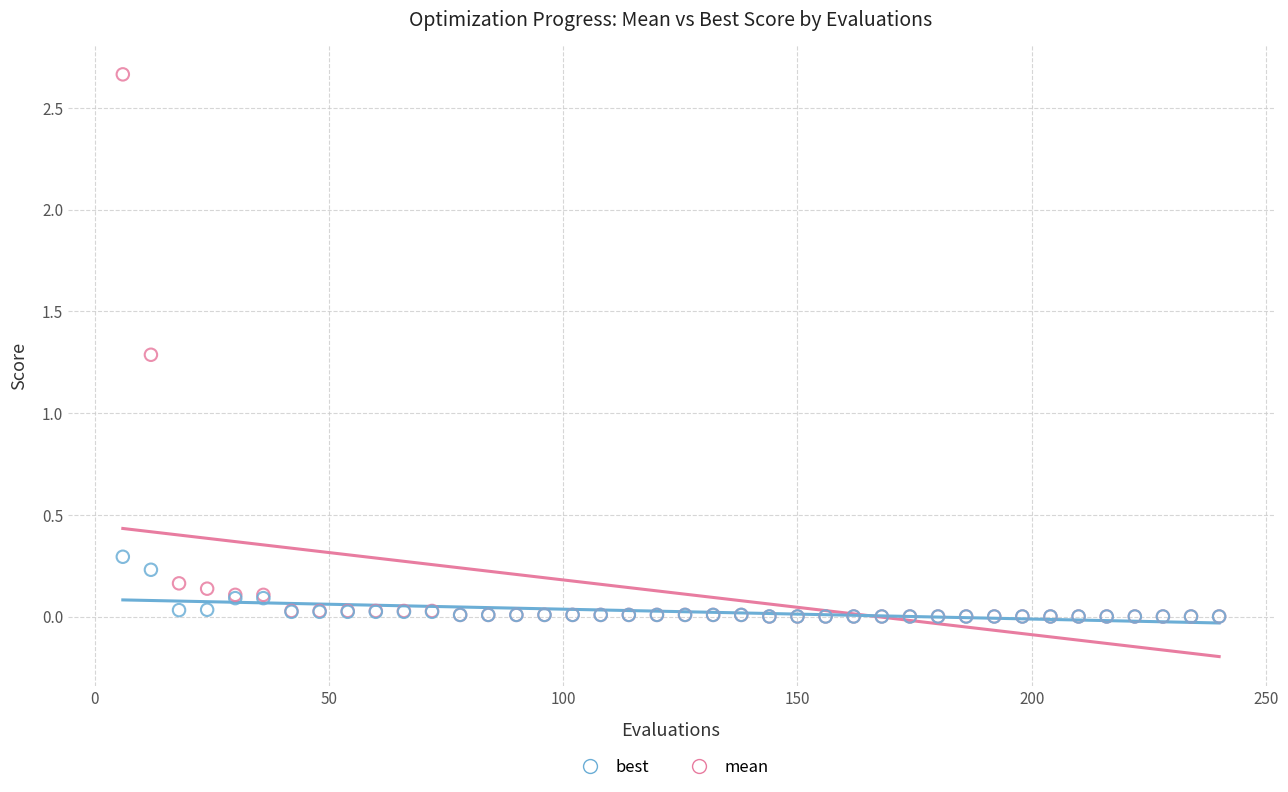

Across all series, what Y value is closest to 1?

1.3